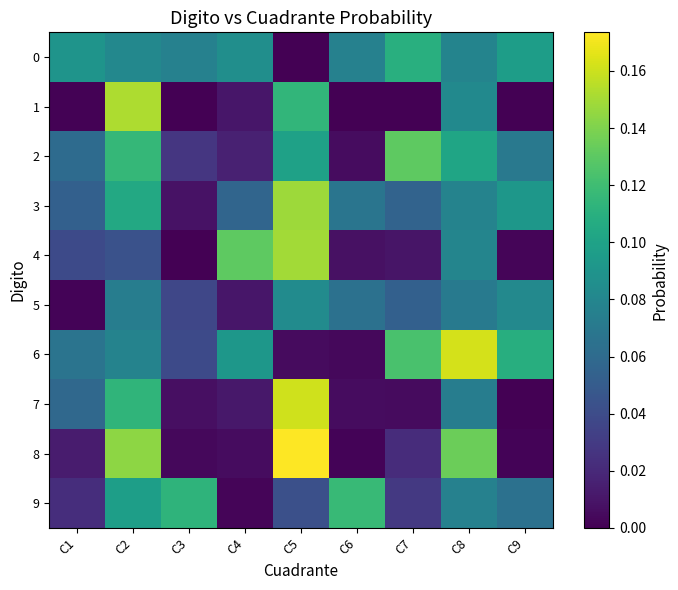

Reading left to right, list all the values displayed in this chart.

0: C1=0.1	C2=0.1	C3=0.1	C4=0.1	C5=0.0	C6=0.1	C7=0.1	C8=0.1	C9=0.1
1: C1=0.0	C2=0.2	C3=0.0	C4=0.0	C5=0.1	C6=0.0	C7=0.0	C8=0.1	C9=0.0
2: C1=0.1	C2=0.1	C3=0.0	C4=0.0	C5=0.1	C6=0.0	C7=0.1	C8=0.1	C9=0.1
3: C1=0.1	C2=0.1	C3=0.0	C4=0.1	C5=0.1	C6=0.1	C7=0.1	C8=0.1	C9=0.1
4: C1=0.0	C2=0.0	C3=0.0	C4=0.1	C5=0.1	C6=0.0	C7=0.0	C8=0.1	C9=0.0
5: C1=0.0	C2=0.1	C3=0.0	C4=0.0	C5=0.1	C6=0.1	C7=0.1	C8=0.1	C9=0.1
6: C1=0.1	C2=0.1	C3=0.0	C4=0.1	C5=0.0	C6=0.0	C7=0.1	C8=0.2	C9=0.1
7: C1=0.1	C2=0.1	C3=0.0	C4=0.0	C5=0.2	C6=0.0	C7=0.0	C8=0.1	C9=0.0
8: C1=0.0	C2=0.1	C3=0.0	C4=0.0	C5=0.2	C6=0.0	C7=0.0	C8=0.1	C9=0.0
9: C1=0.0	C2=0.1	C3=0.1	C4=0.0	C5=0.0	C6=0.1	C7=0.0	C8=0.1	C9=0.1